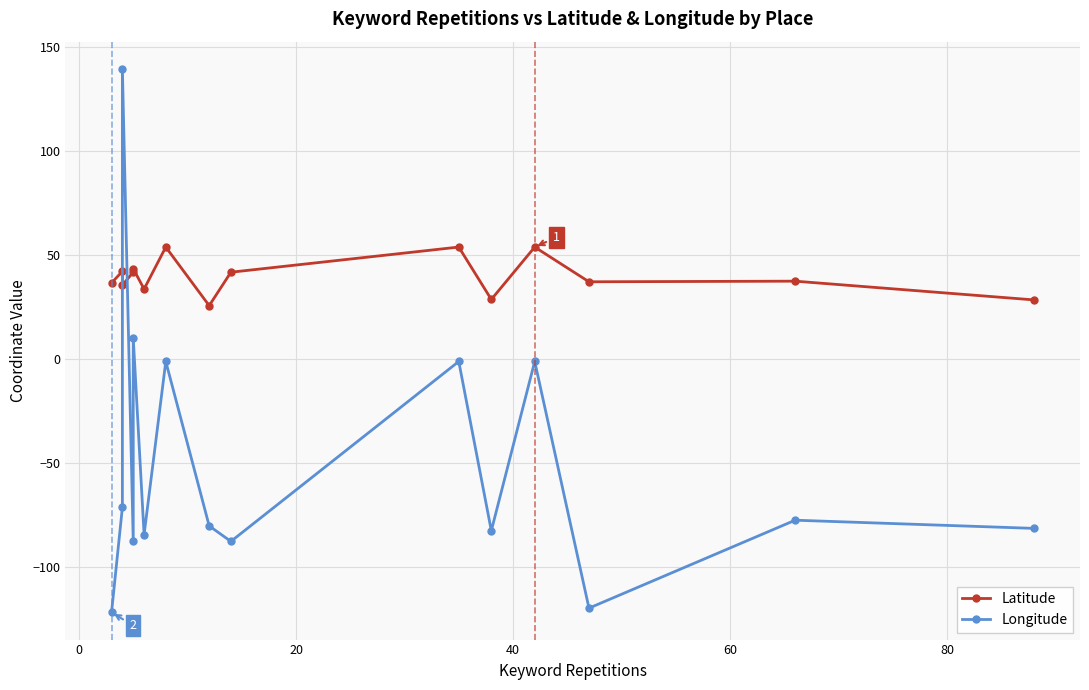

What position from the right is 0?

14